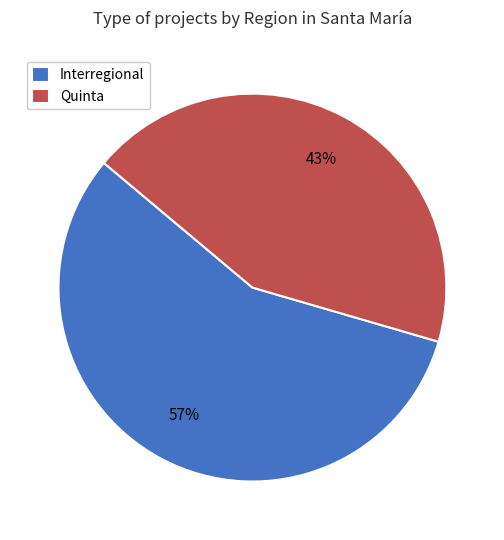

To the nearest percent, what is the average slice percentage?

50%